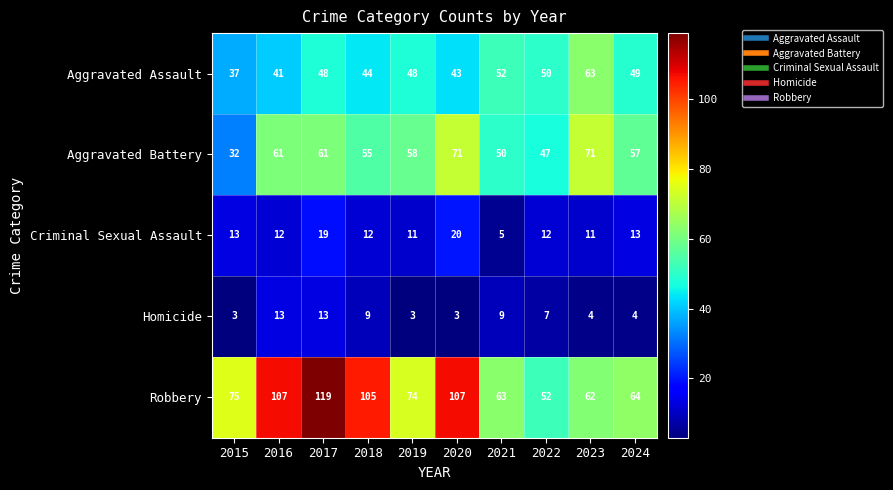

The value of Criminal Sexual Assault at 2024 is 19. True or false?

False